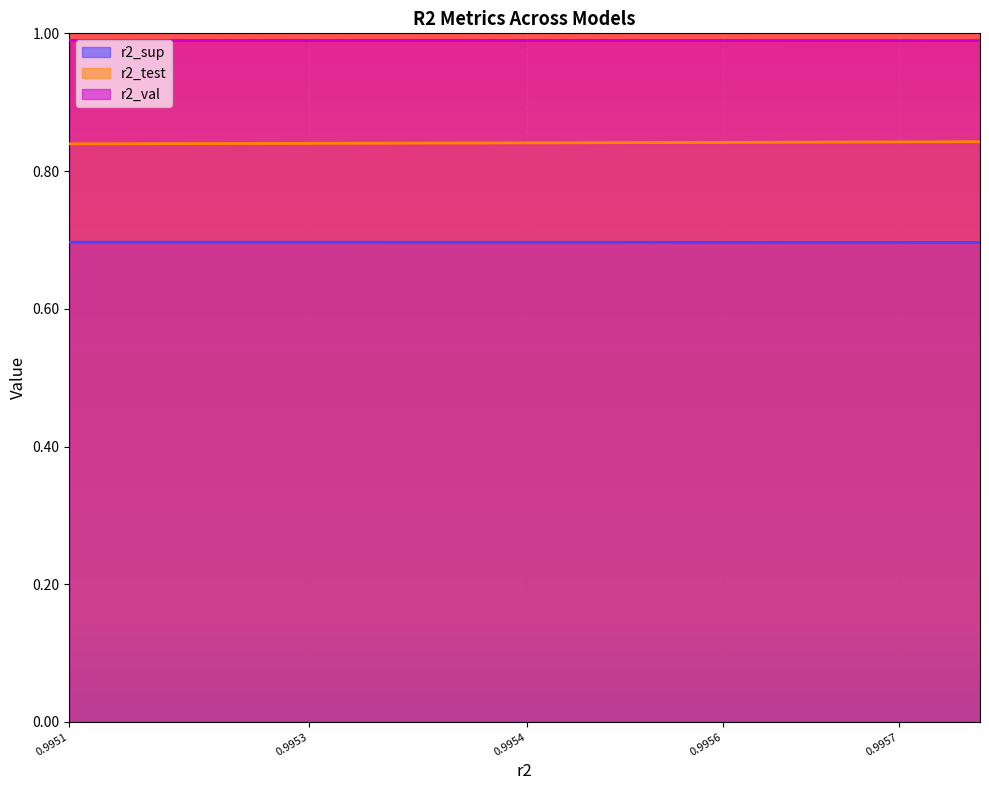

At which category is the sum across all series the highest?

model_4_33_9